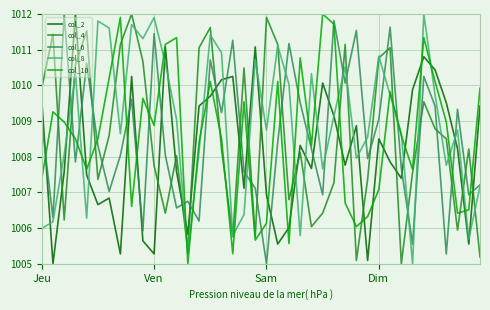

After their last crossing, which series has the higher values: col_6 or col_10?

col_10